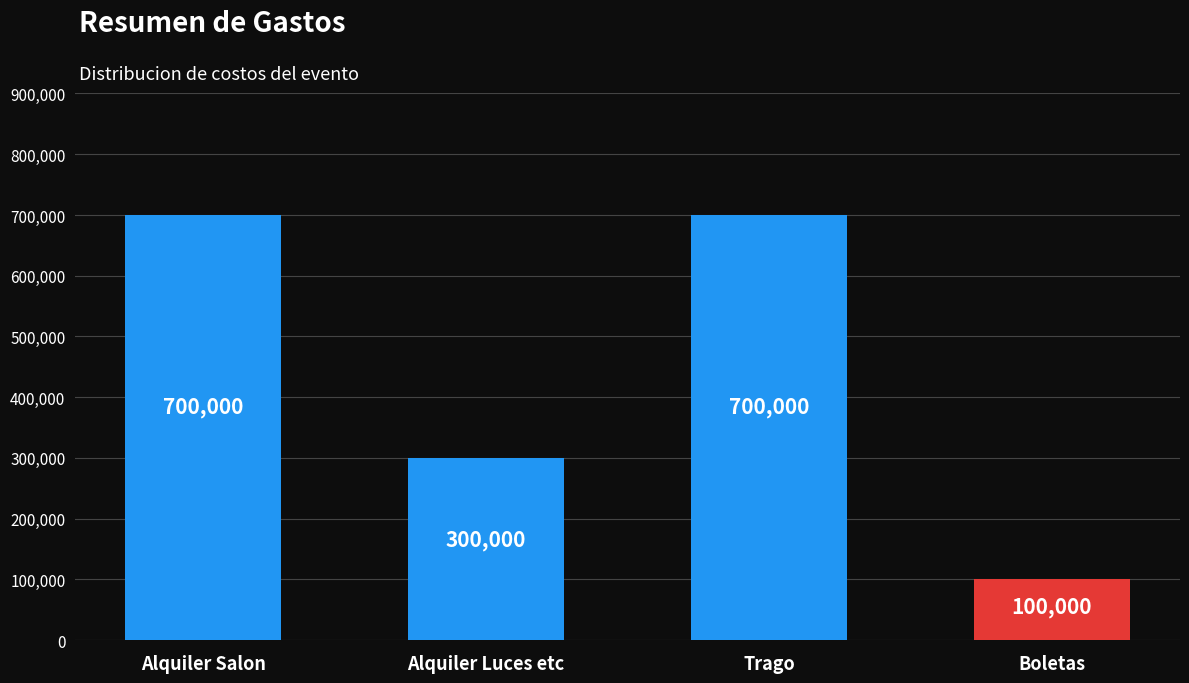

What is the minimum value shown in the chart?

100000